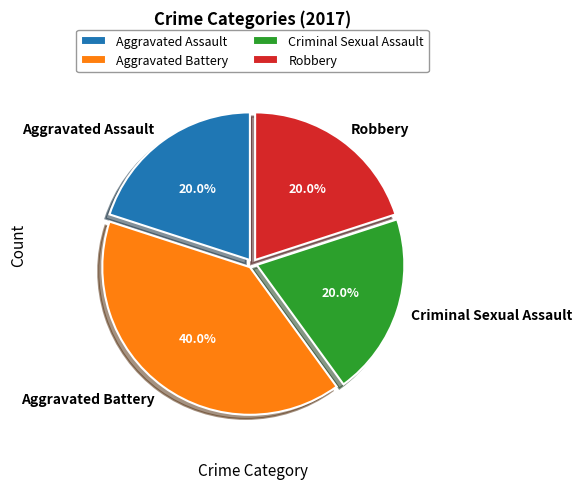

Is it true that Aggravated Battery is 46% of the pie?

False